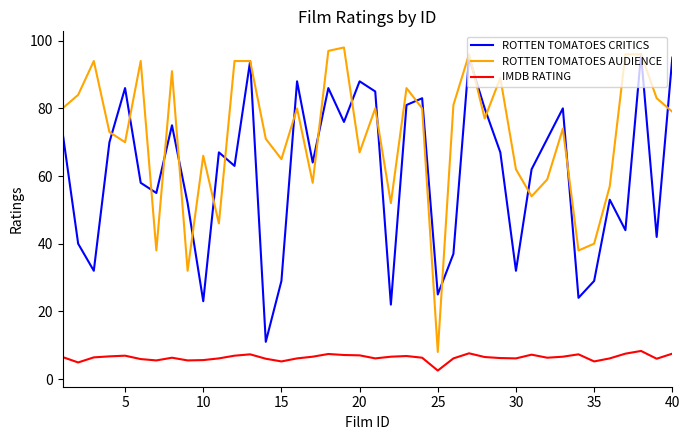

How many interior local valleys does the ROTTEN TOMATOES AUDIENCE series have?

12